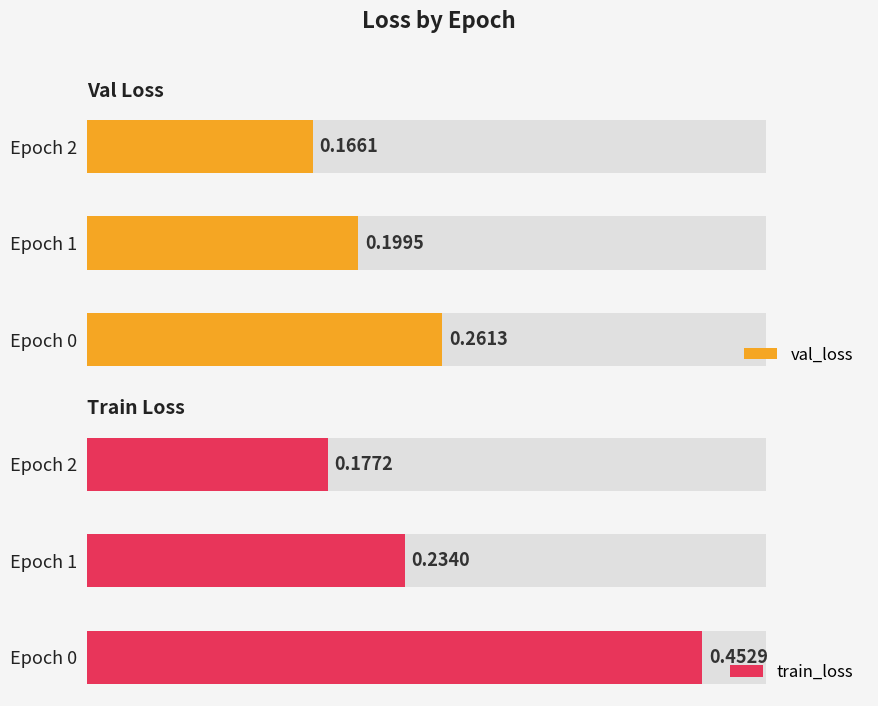

What is the average value of the train_loss series?

0.3